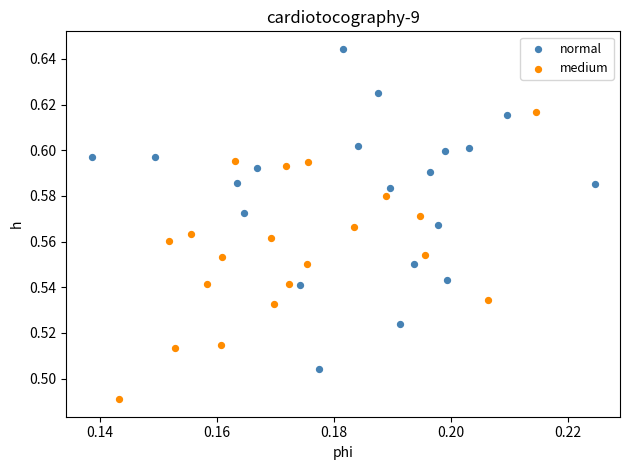

Which series has the widest spread of Y values?

normal